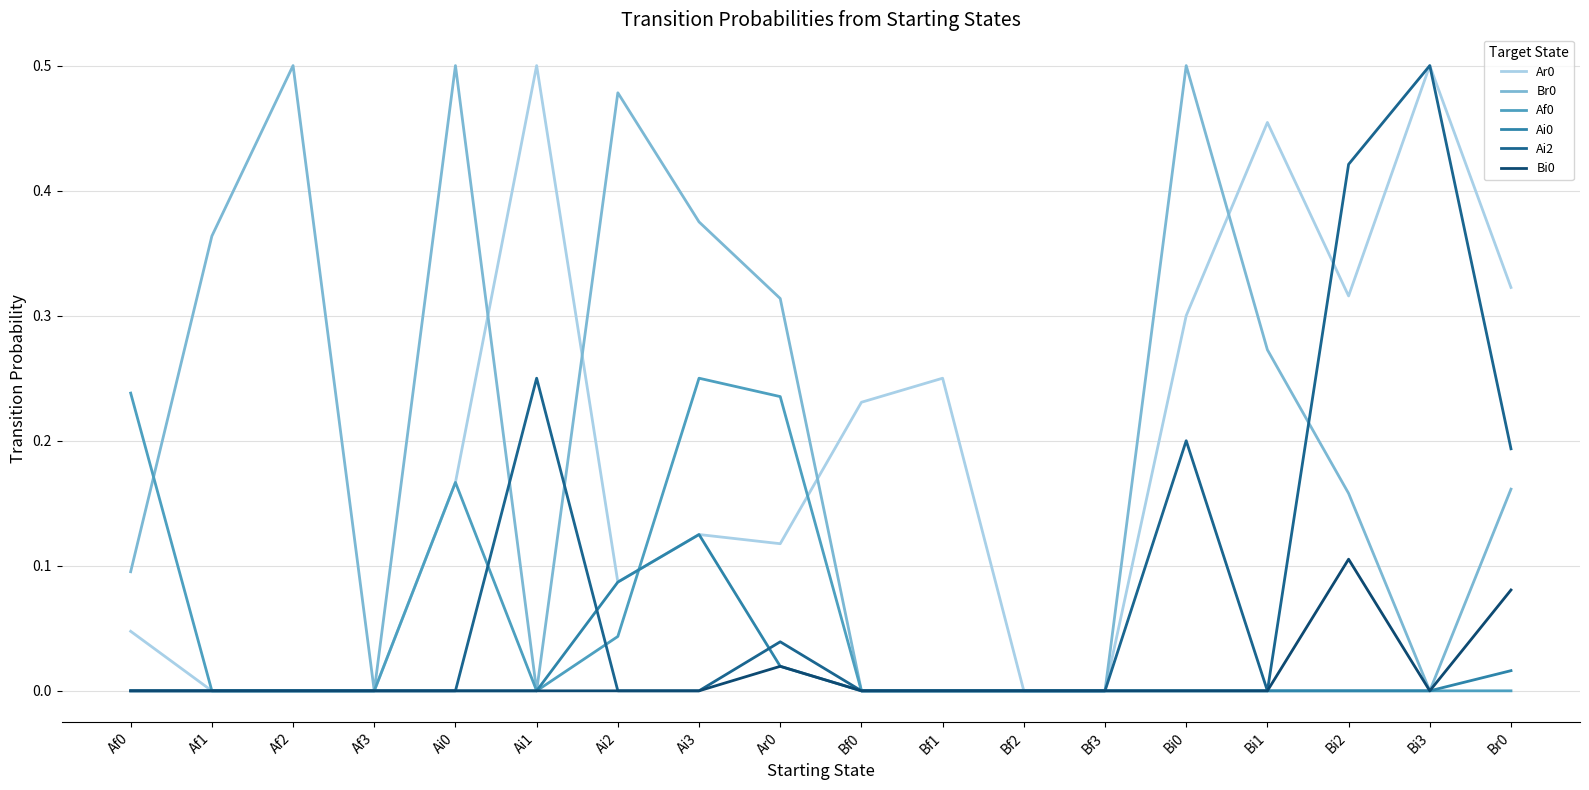

At which label does Ai2 reach its peak?

Bi3